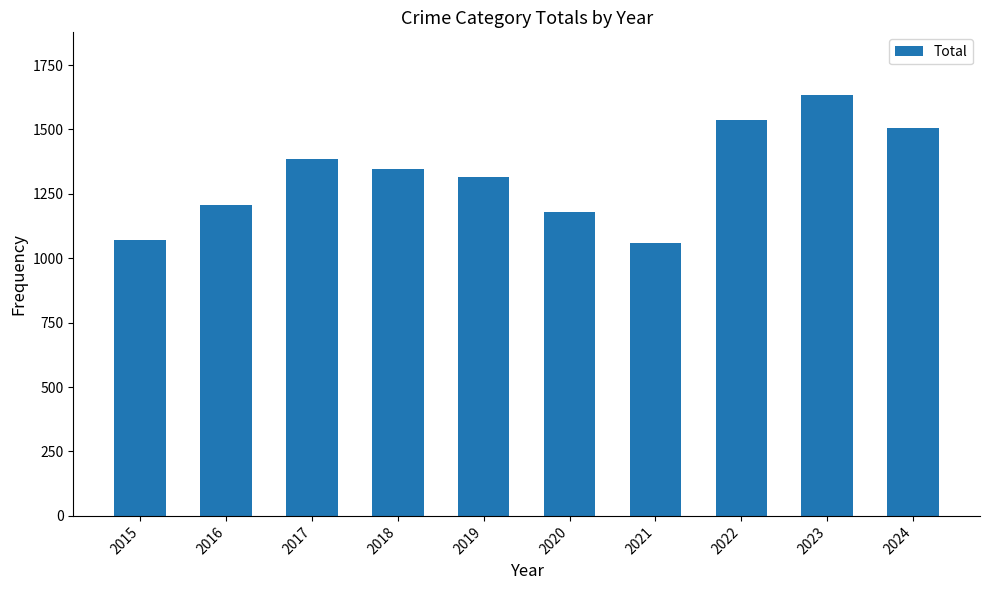

What is the difference between the maximum and second lowest values?

563